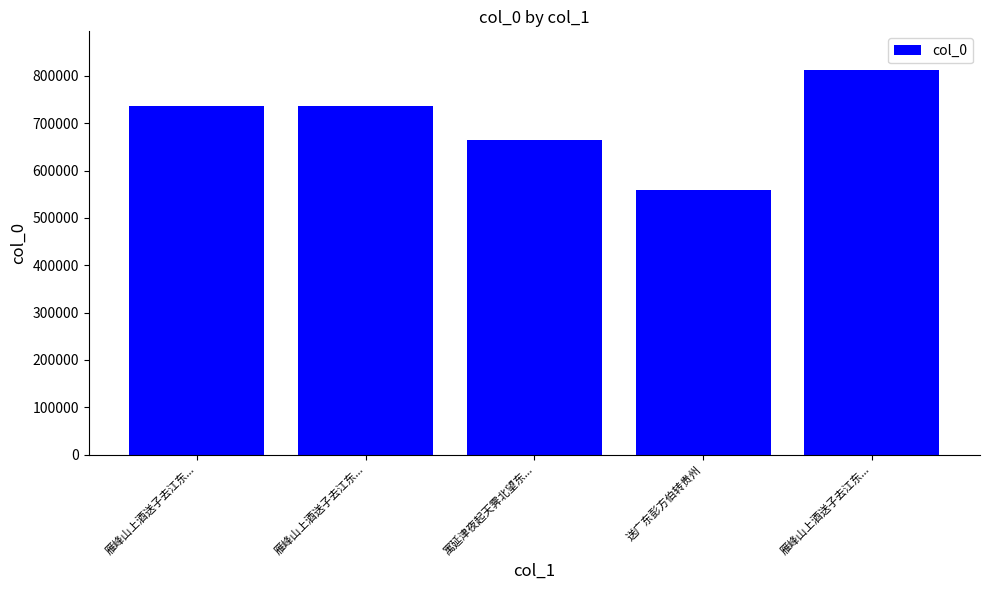

Does the chart contain stacked bars?

No